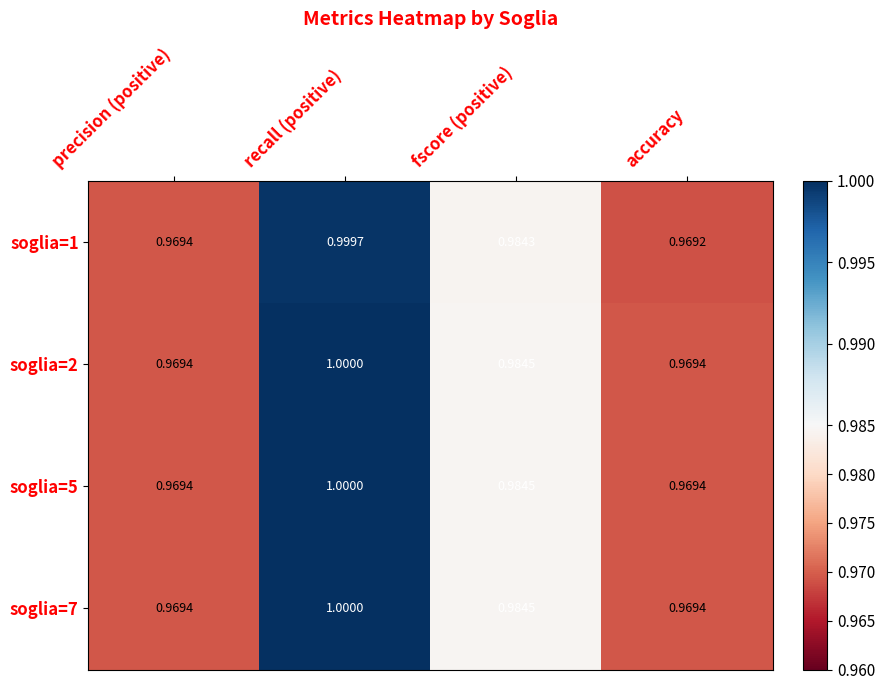

Which category has the highest value in the soglia=1 series?

recall (positive)